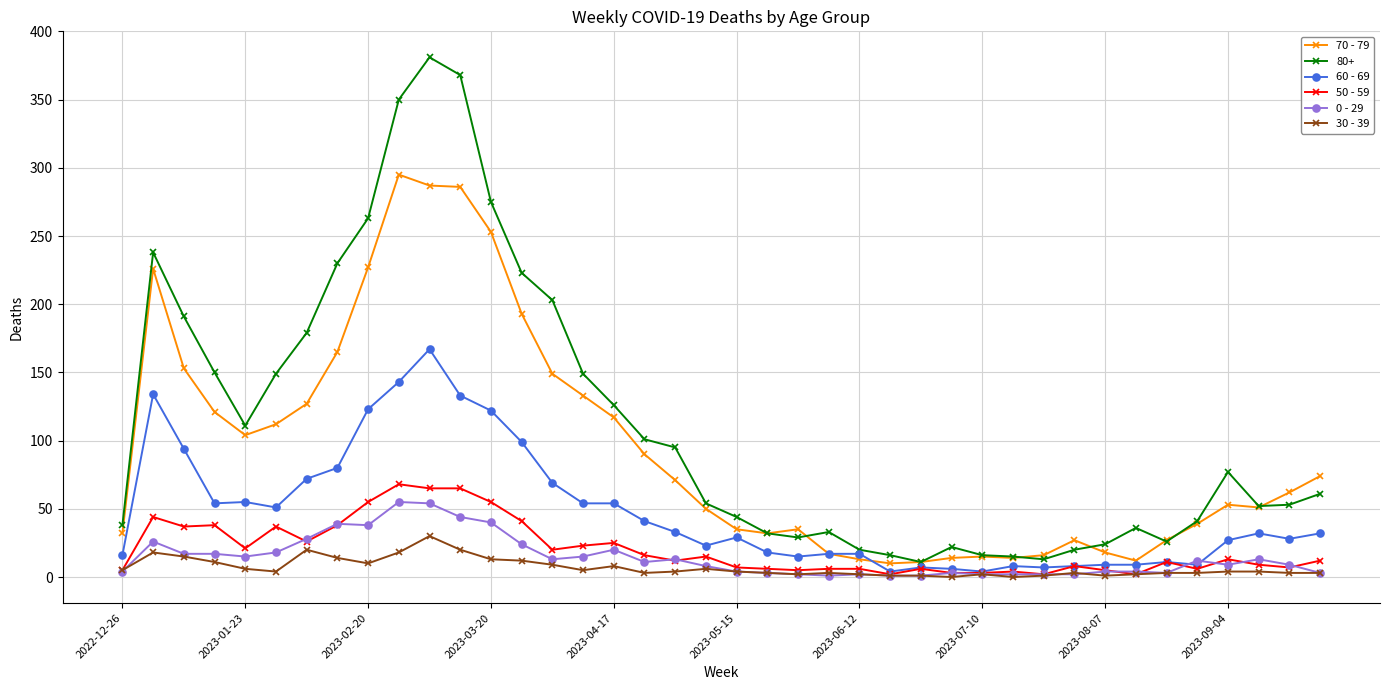

True or false: 50 - 59 has more than 1 points higher than both neighbors.

True